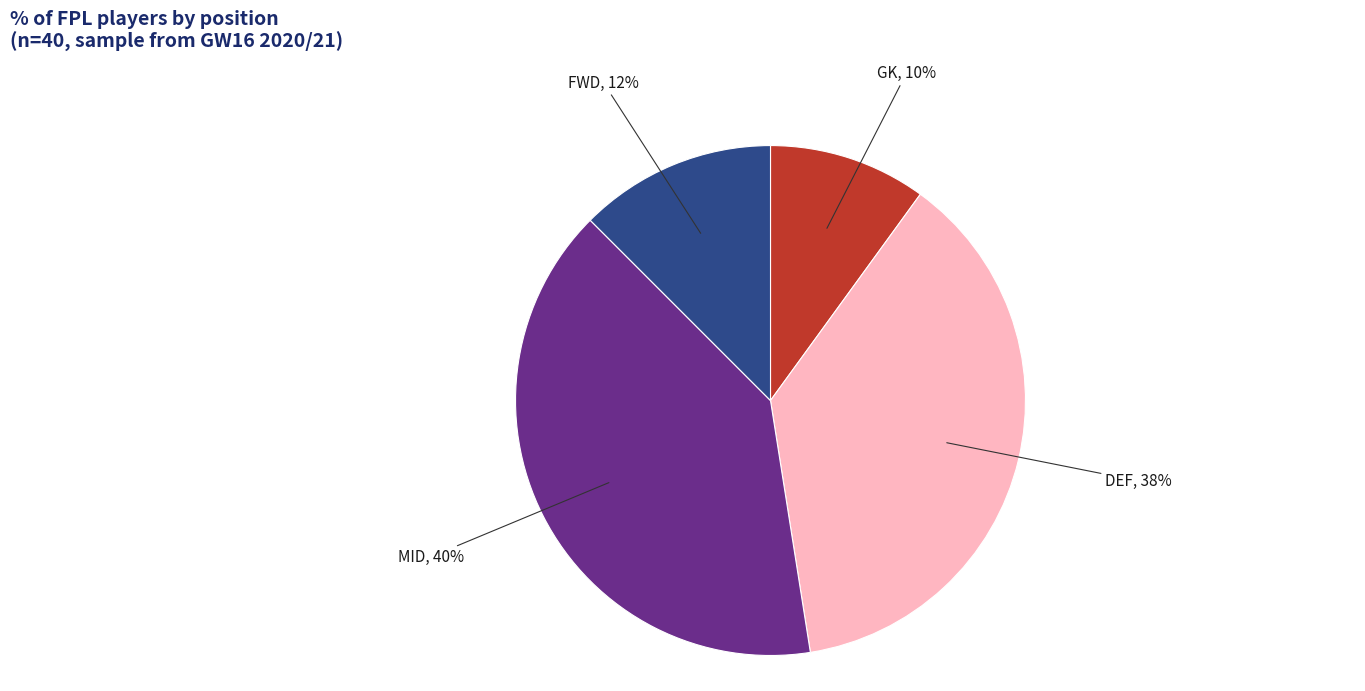

To the nearest percent, what percentage of the pie is MID?

40%